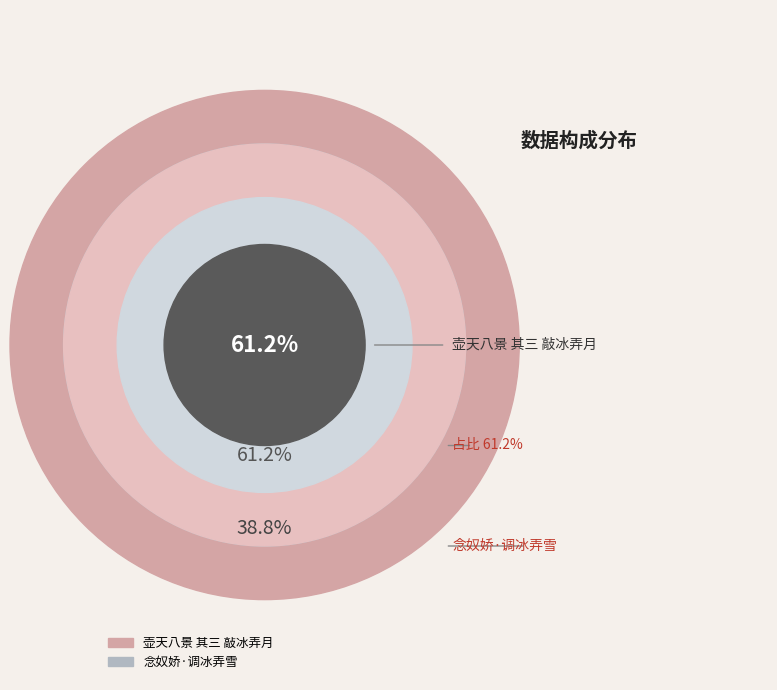

Is the sum of 念奴娇·调冰弄雪 and 壶天八景 其三 敲冰弄月 greater than half?

Yes